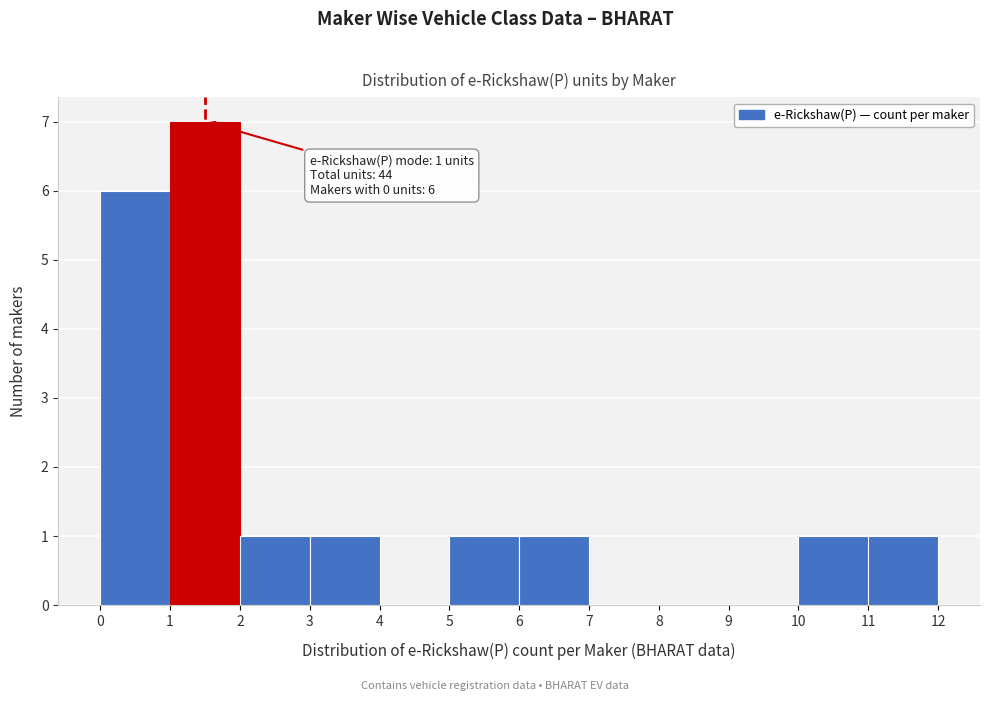

Which range on the x-axis has the tallest bar?

1 to 2